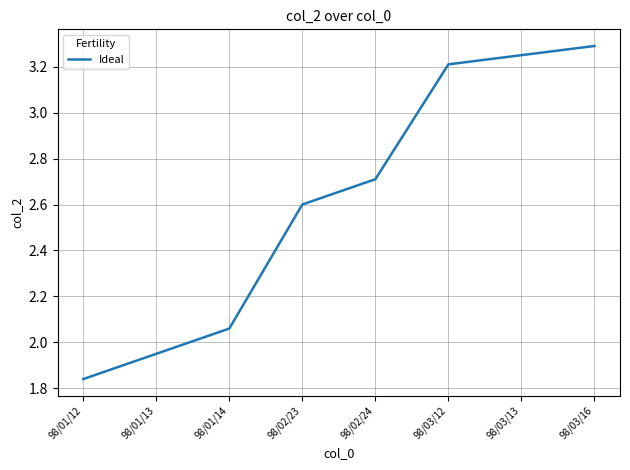

True or false: the data has more than 2 interior local peaks.

False